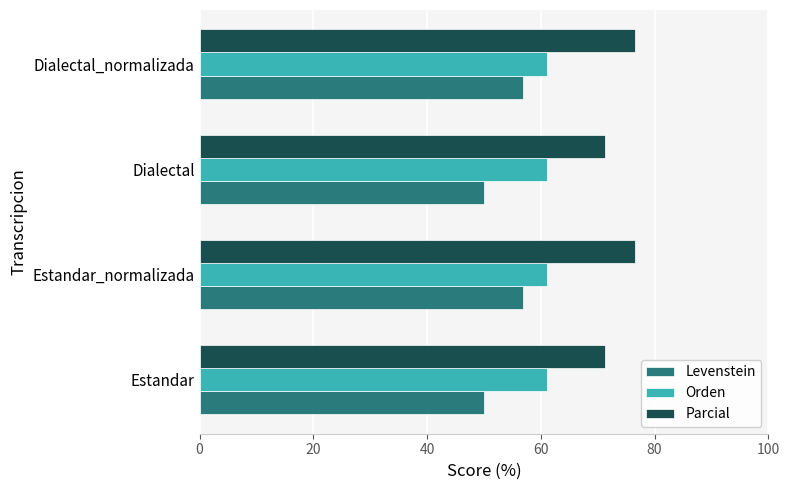

What is the highest value of the Levenstein series?

56.9